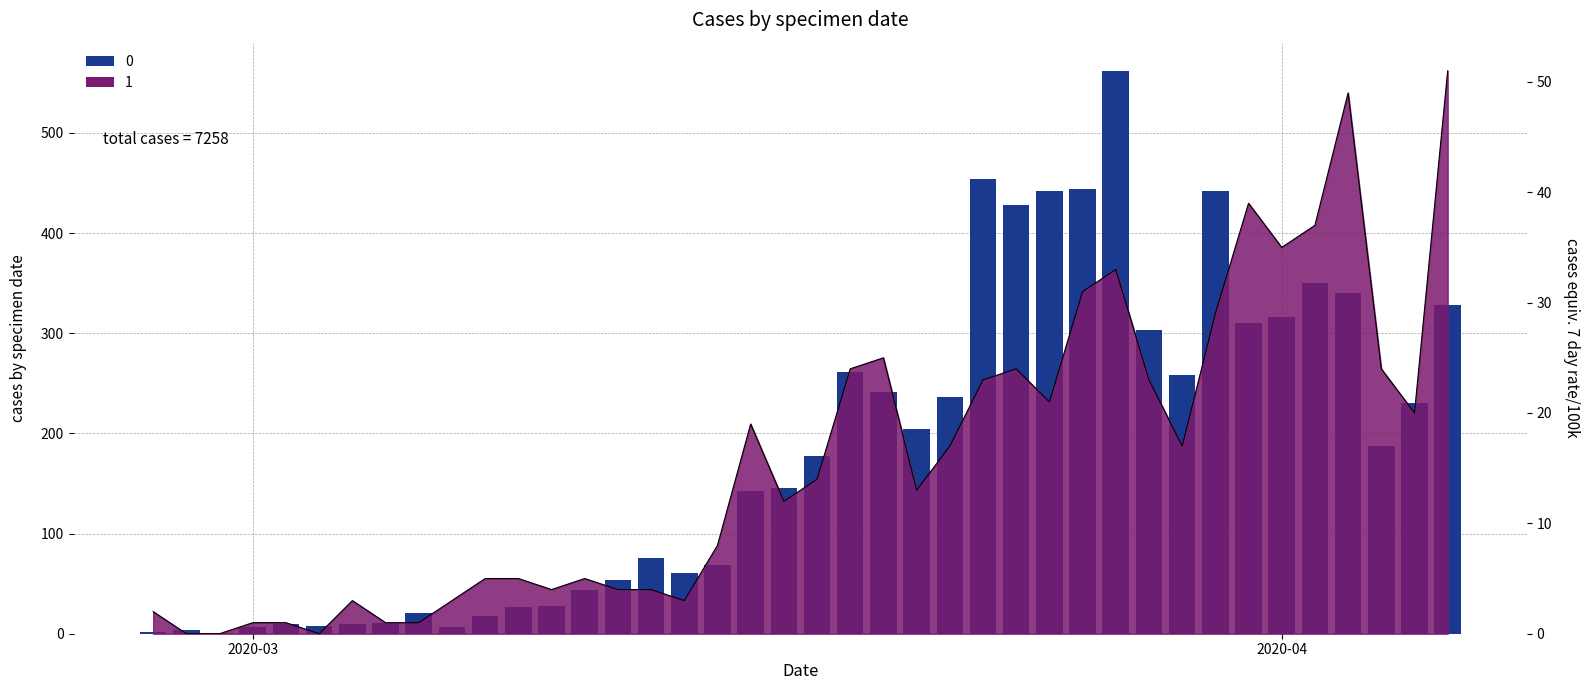

Reading left to right, transcribe all the data shown in this chart.

2	0	0	1	1	0	3	1	1	3	5	5	4	5	4	4	3	8	19	12	14	24	25	13	17	23	24	21	31	33	23	17	29	39	35	37	49	24	20	51